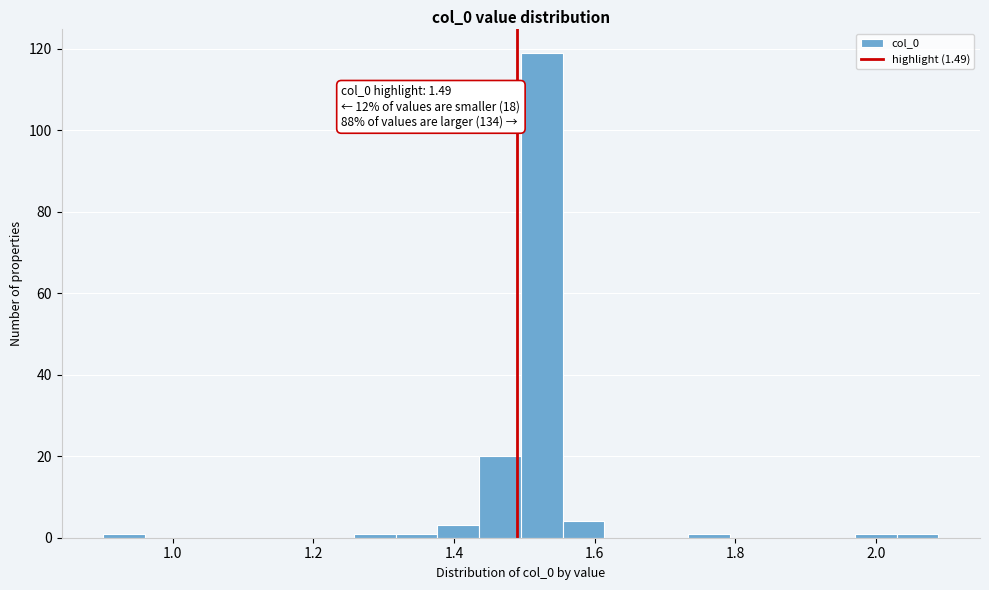

Around what value on the x-axis is the tallest bar? Give the approximate position of its centre, as read against the axis.

1.52